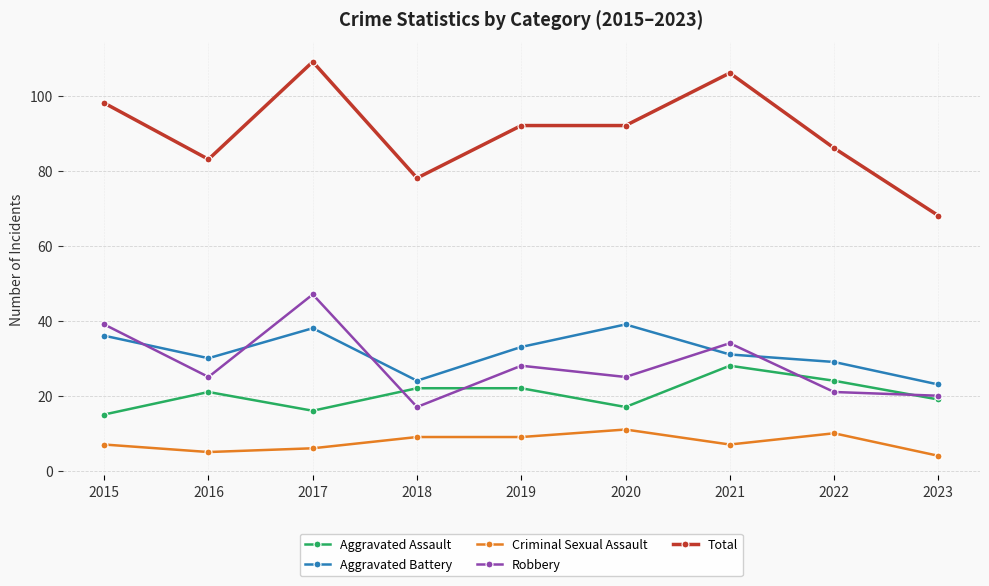

True or false: Aggravated Assault and Total intersect in this chart.

False